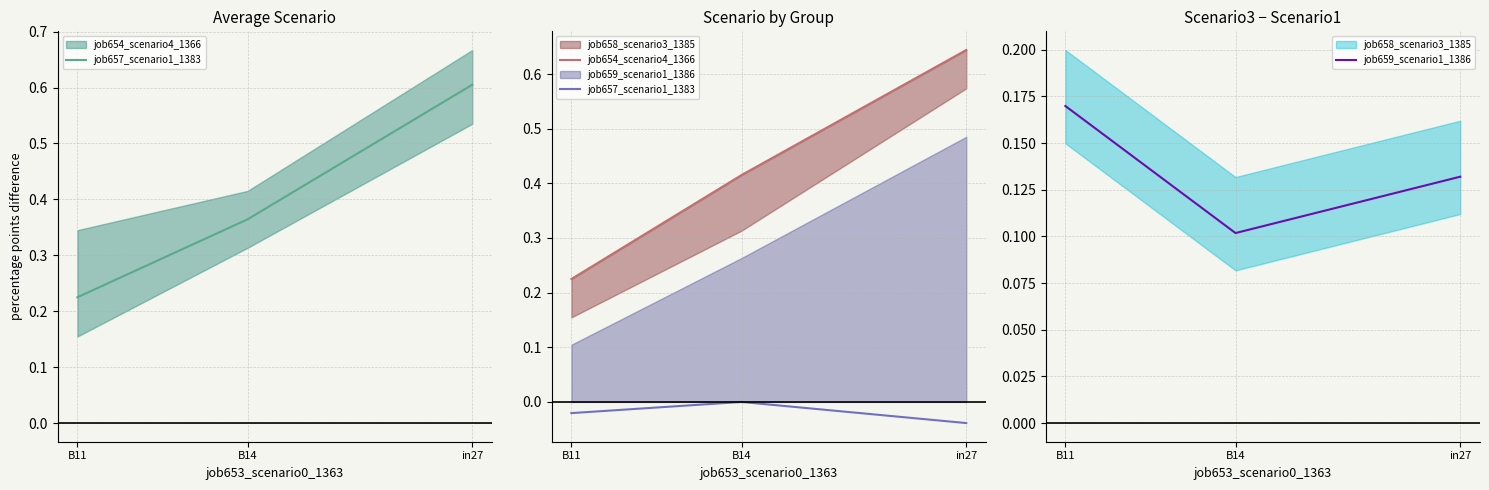

What is the difference between the highest and lowest values at B11?

0.2